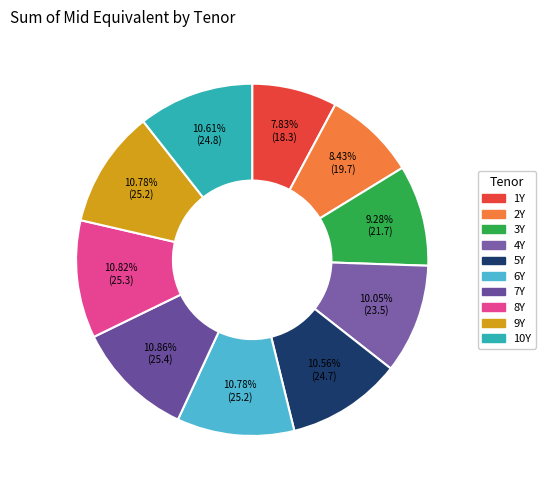

Approximately how many times larger is the value at 6Y compared to 2Y?

1.3